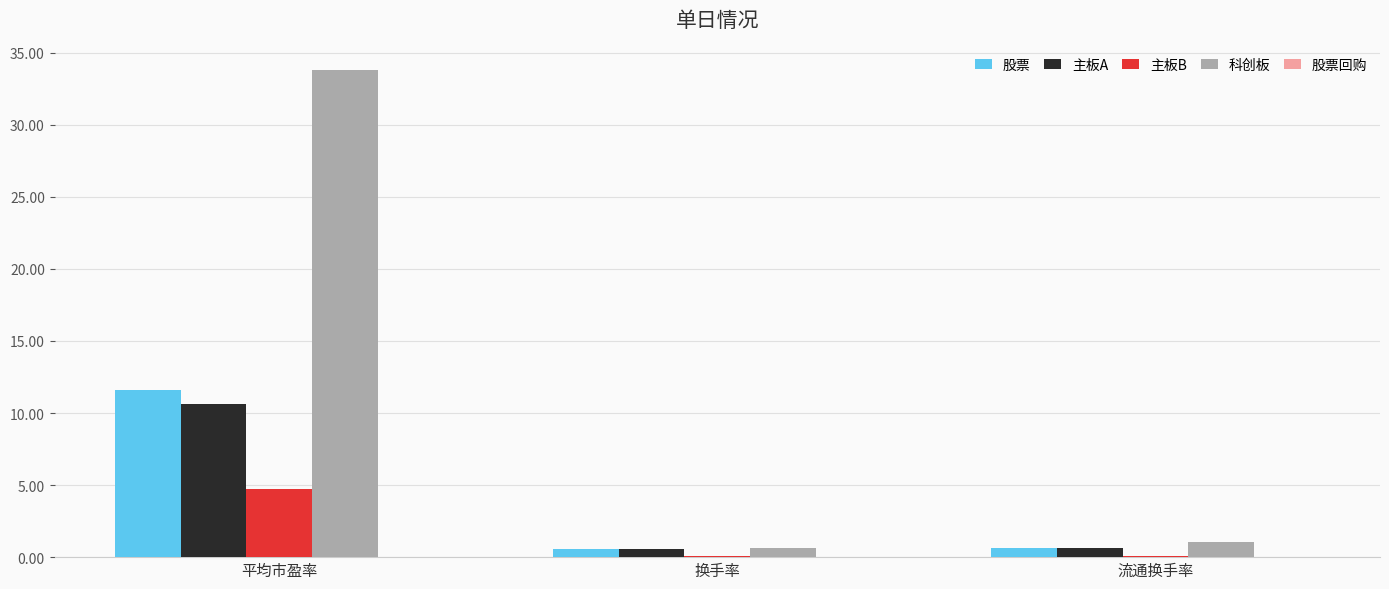

The value of 科创板 at 流通换手率 is 1.1. True or false?

True